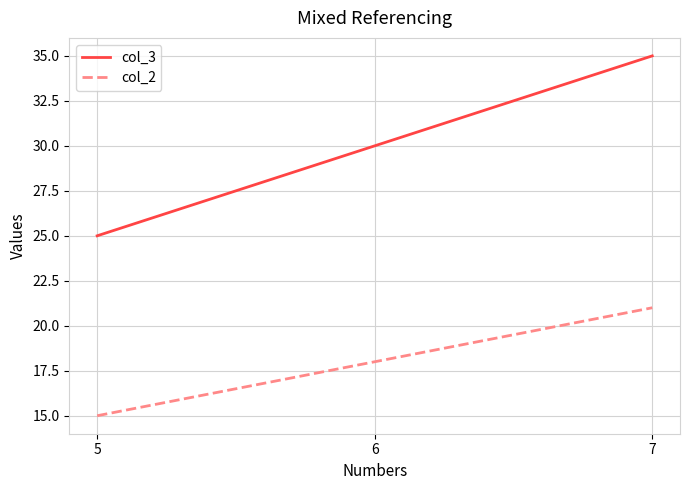

Rank the series by their average value, from highest to lowest.

col_3, col_2